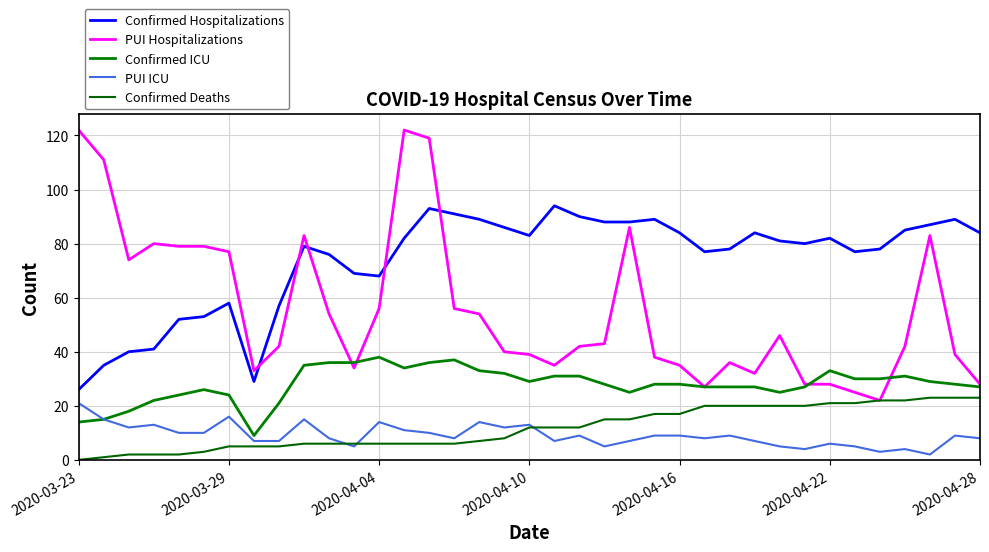

Which series has the largest total across all categories?

Confirmed Hospitalizations